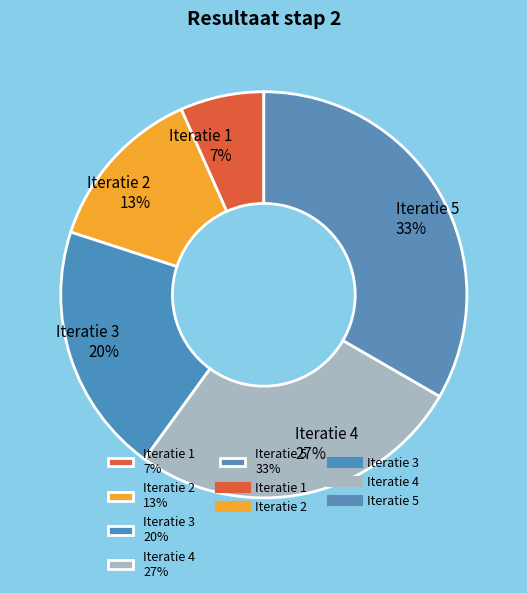

Which has a higher value, Iteratie 4 27% or Iteratie 3 20%?

Iteratie 4 27%